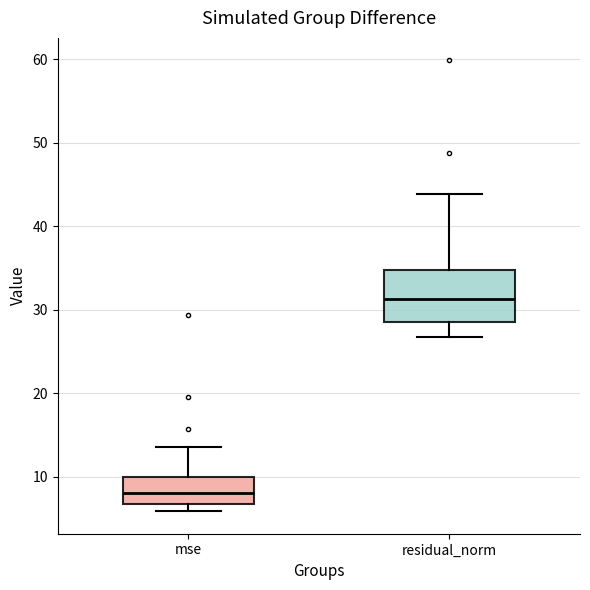

Reading left to right, transcribe this box plot: for each box, give where its median line is, the range the box spans, and where its two whiskers end, as read against the y-axis. The values are not printed on the chart, so give them approximately, as read against the axis.

mse: median 8, box 7 to 10, whiskers 6 to 14
residual_norm: median 31, box 29 to 35, whiskers 27 to 44